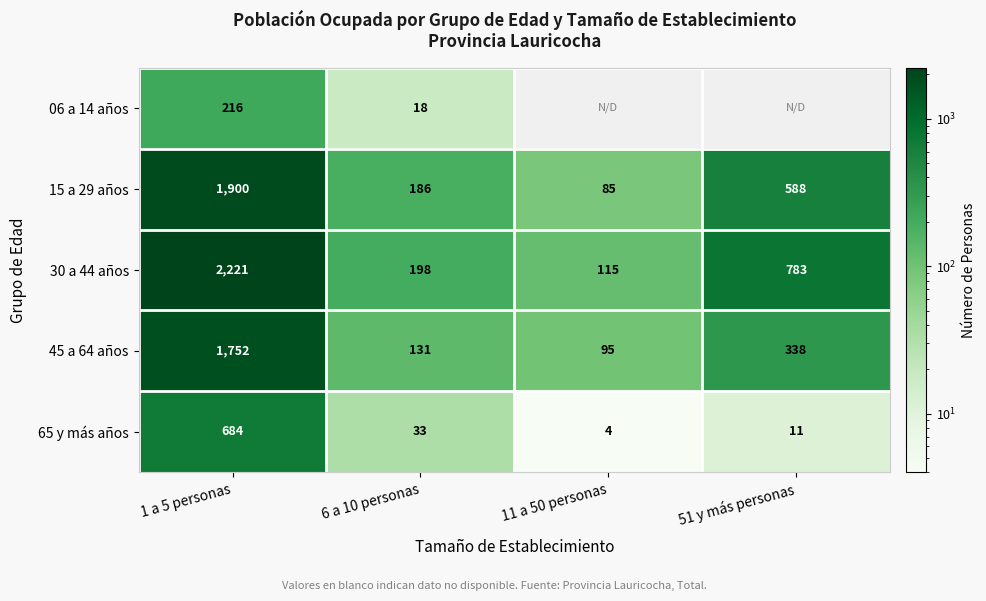

Where is 65 y más años nearest to the value 344?

6 a 10 personas